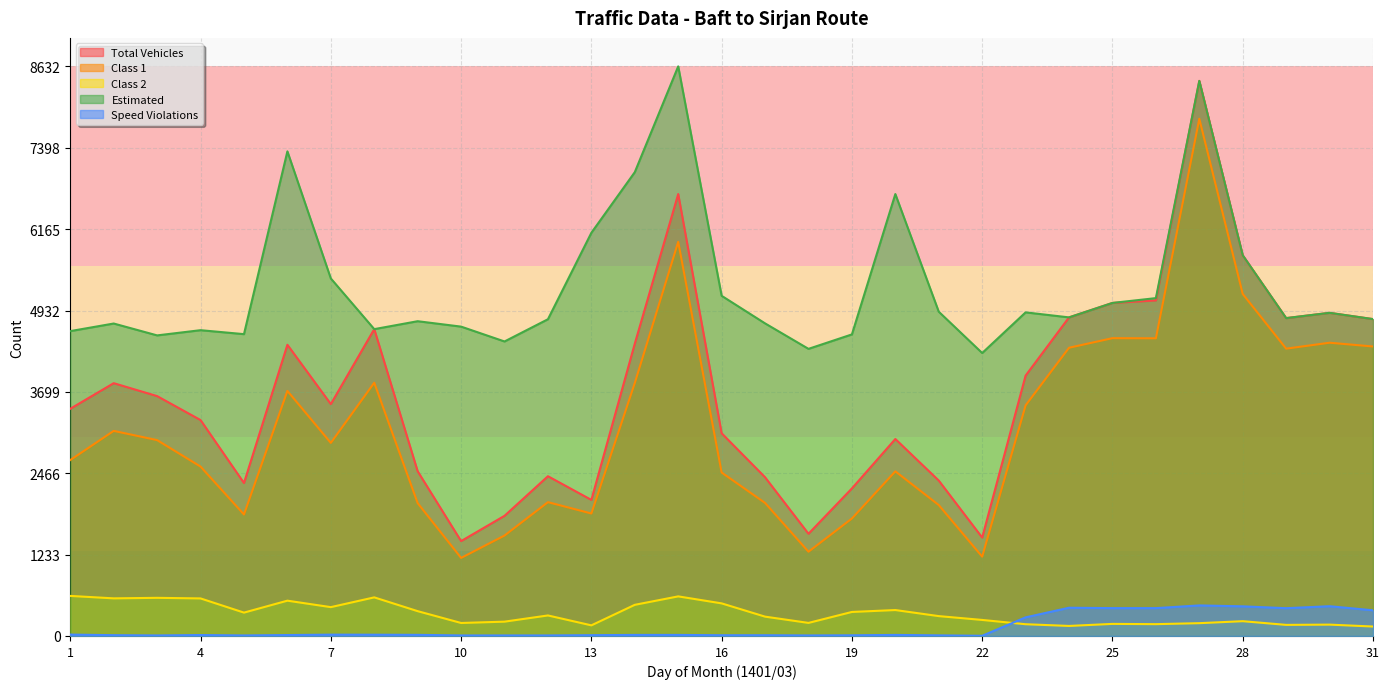

What is the lowest value of the Class 1 series?

1183